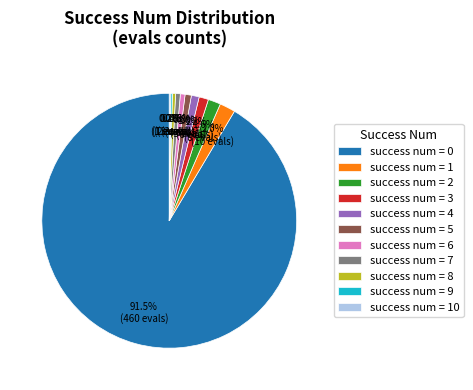

What is the ratio of the value at success num = 5 to the value at success num = 2?

0.5